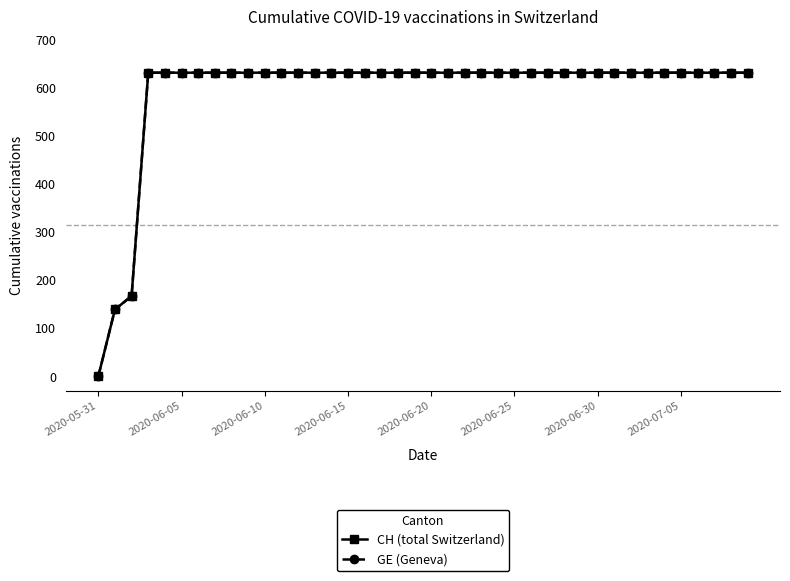

Reading left to right, extract all data points from this chart.

CH (total Switzerland): 0	139	167	631	631	631	631	631	631	631	631	631	631	631	631	631	631	631	631	631	631	631	631	631	631	631	631	631	631	631	631	631	631	631	631	631	631	631	631	631
GE (Geneva): 0	139	167	631	631	631	631	631	631	631	631	631	631	631	631	631	631	631	631	631	631	631	631	631	631	631	631	631	631	631	631	631	631	631	631	631	631	631	631	631